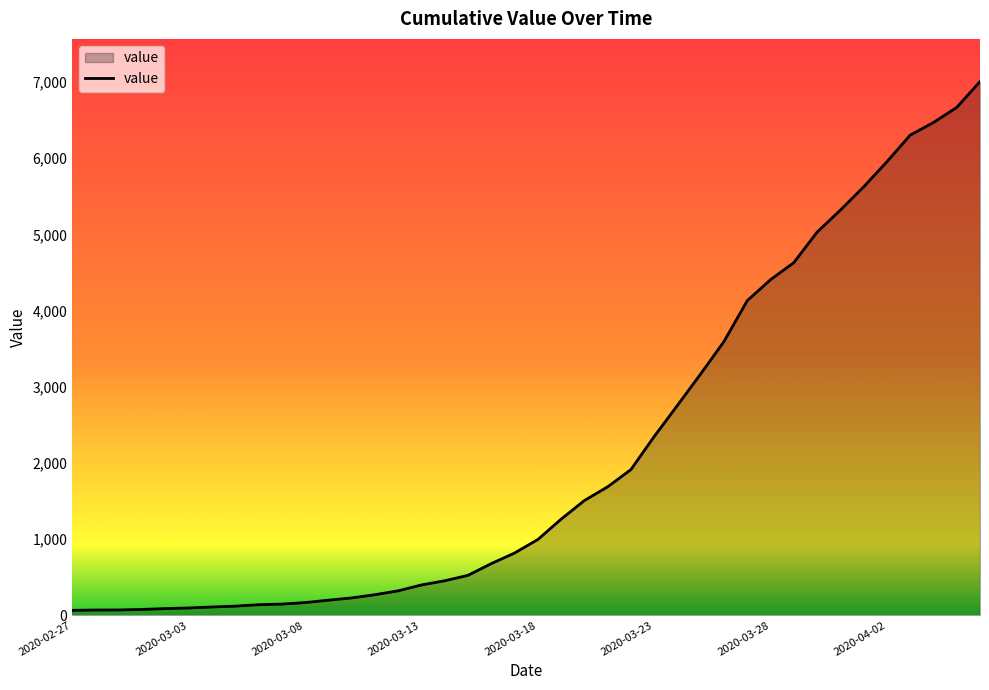

What is the maximum value shown in the chart?

7005